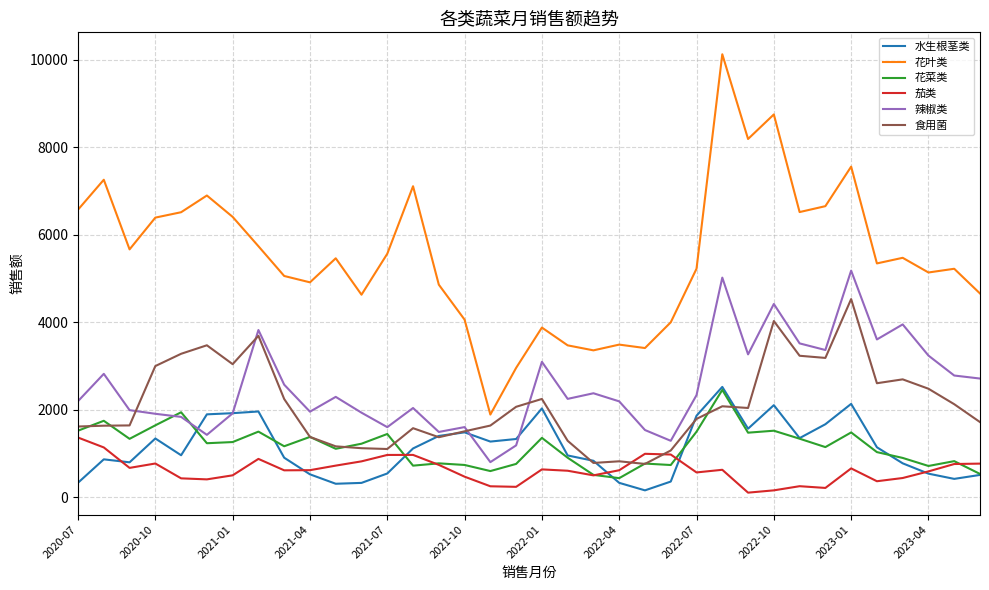

What is the maximum value for 水生根茎类?

2524.0